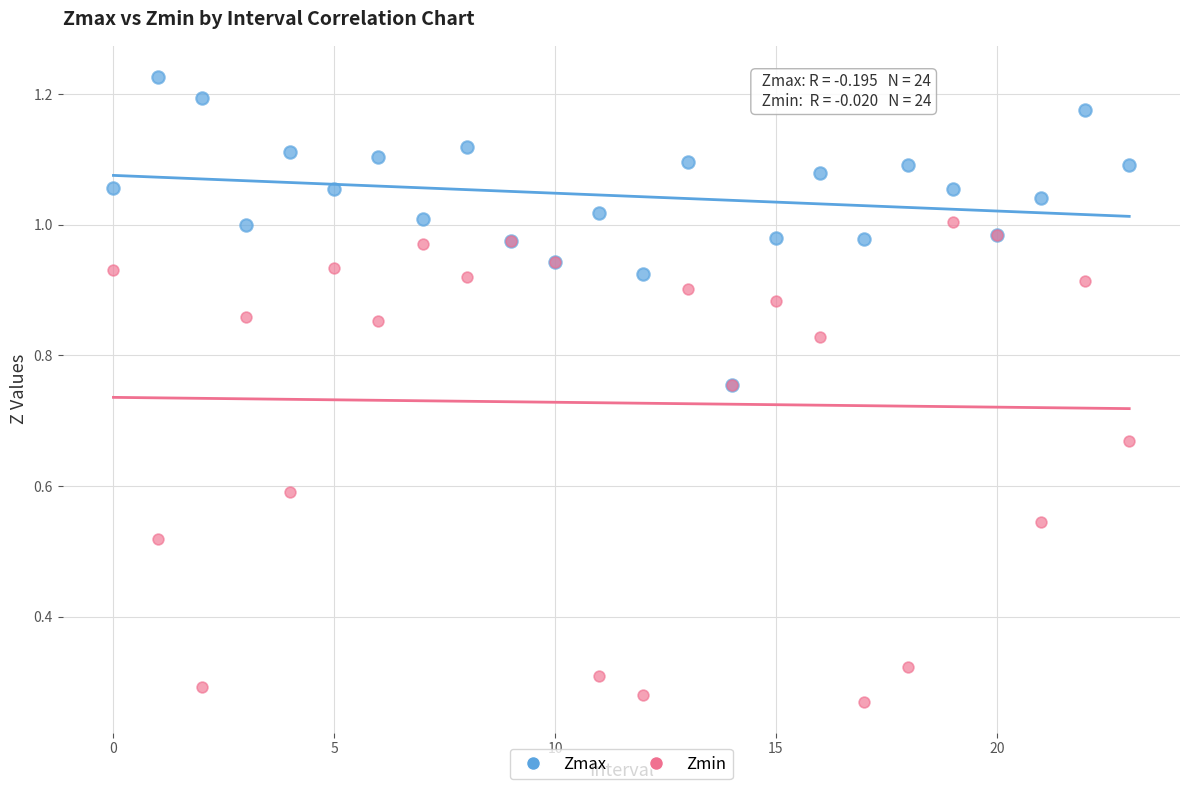

Which series has the largest Y range (max minus min)?

Zmin